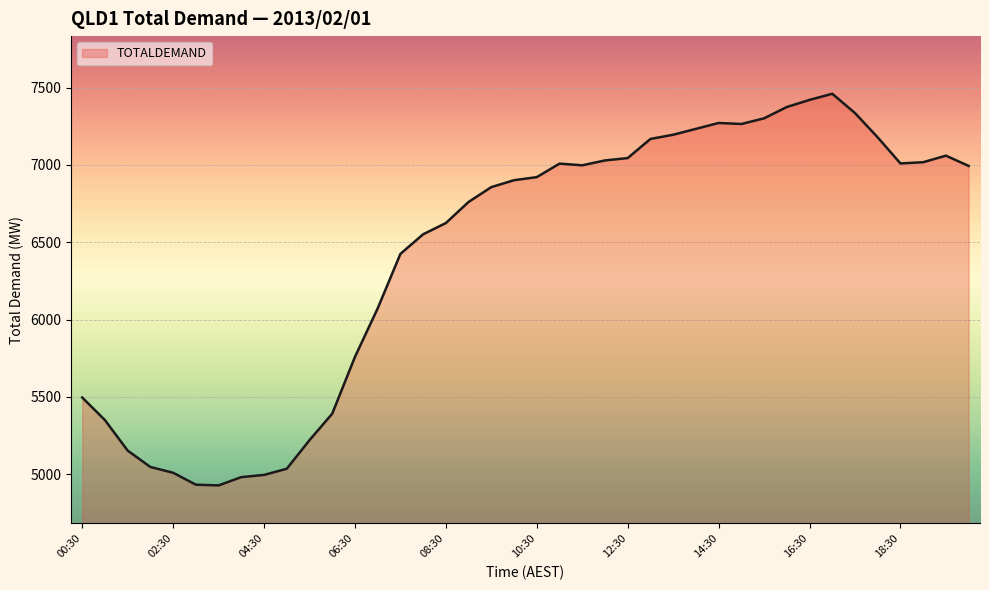

How many values exceed 6921?

20